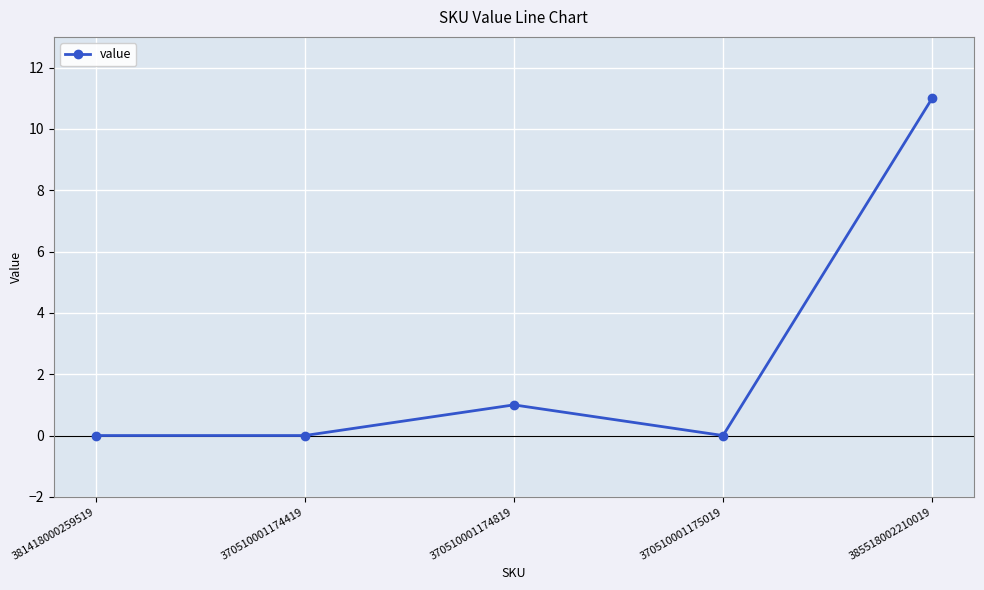

Reading right to left, extract all data points from this chart.

385518002210019=11	370510001175019=0	370510001174819=1	370510001174419=0	381418000259519=0